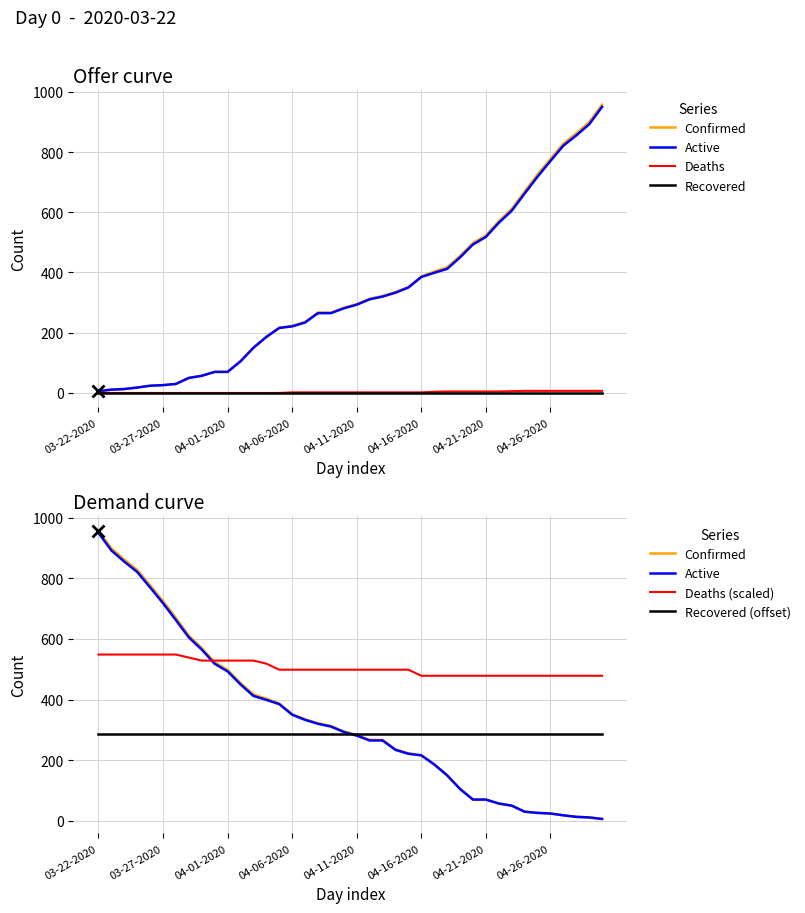

What are all the series names shown in the legend?

Confirmed, Active, Deaths, Recovered, Deaths (scaled), Recovered (offset)